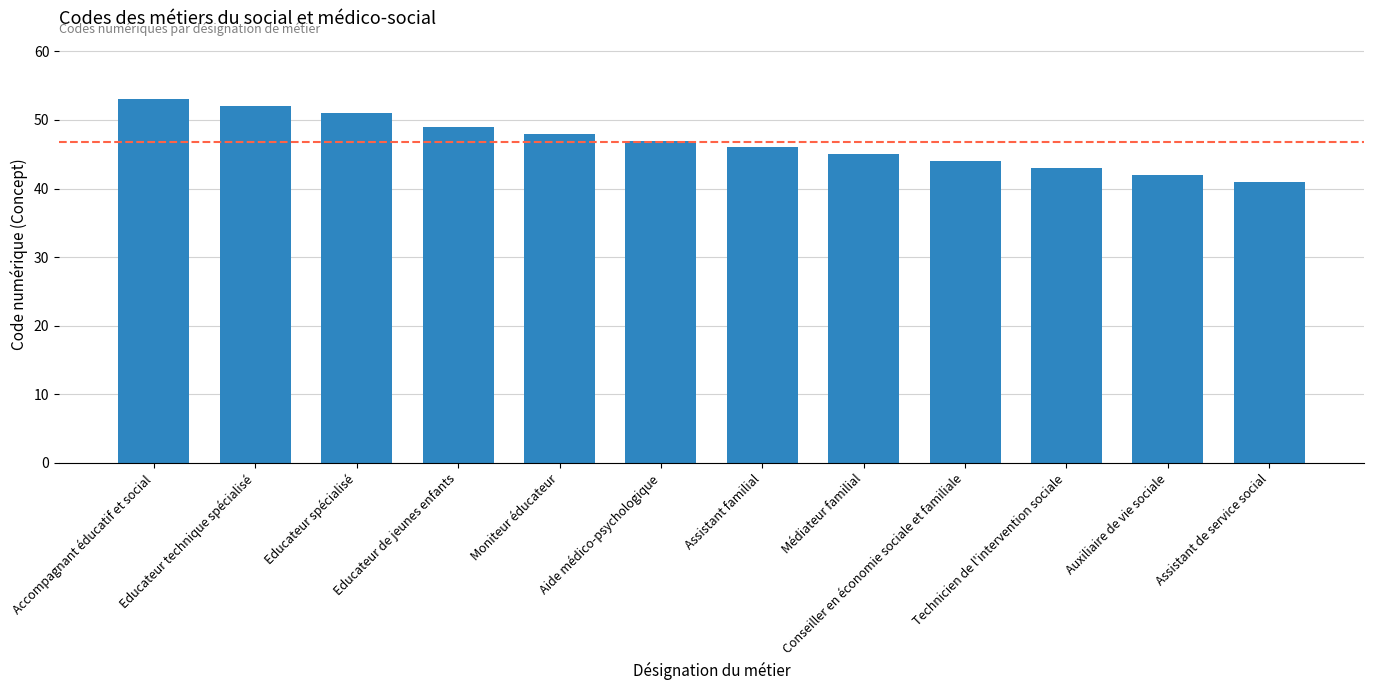

Reading left to right, what are all the values shown in this chart?

Accompagnant éducatif et social=53	Educateur technique spécialisé=52	Educateur spécialisé=51	Educateur de jeunes enfants=49	Moniteur éducateur=48	Aide médico-psychologique=47	Assistant familial=46	Médiateur familial=45	Conseiller en économie sociale et familiale=44	Technicien de l'intervention sociale=43	Auxiliaire de vie sociale=42	Assistant de service social=41